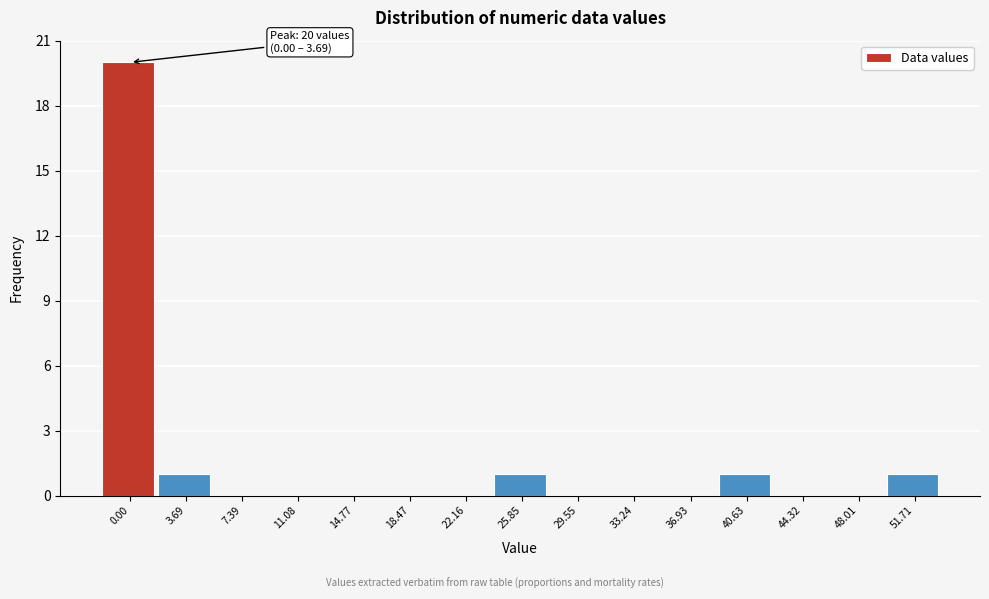

Reading left to right, list all the values displayed in this chart.

0.00=20	3.69=1	7.39=0	11.08=0	14.77=0	18.47=0	22.16=0	25.85=1	29.55=0	33.24=0	36.93=0	40.63=1	44.32=0	48.01=0	51.71=1